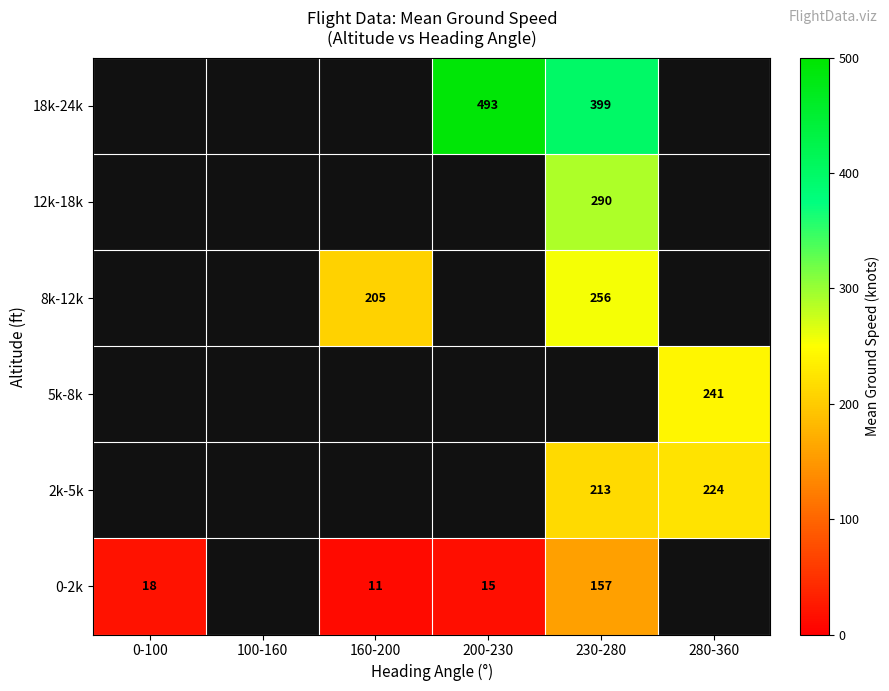

Is the value of 18k-24k at 230-280 greater than the value of 2k-5k at 230-280?

Yes